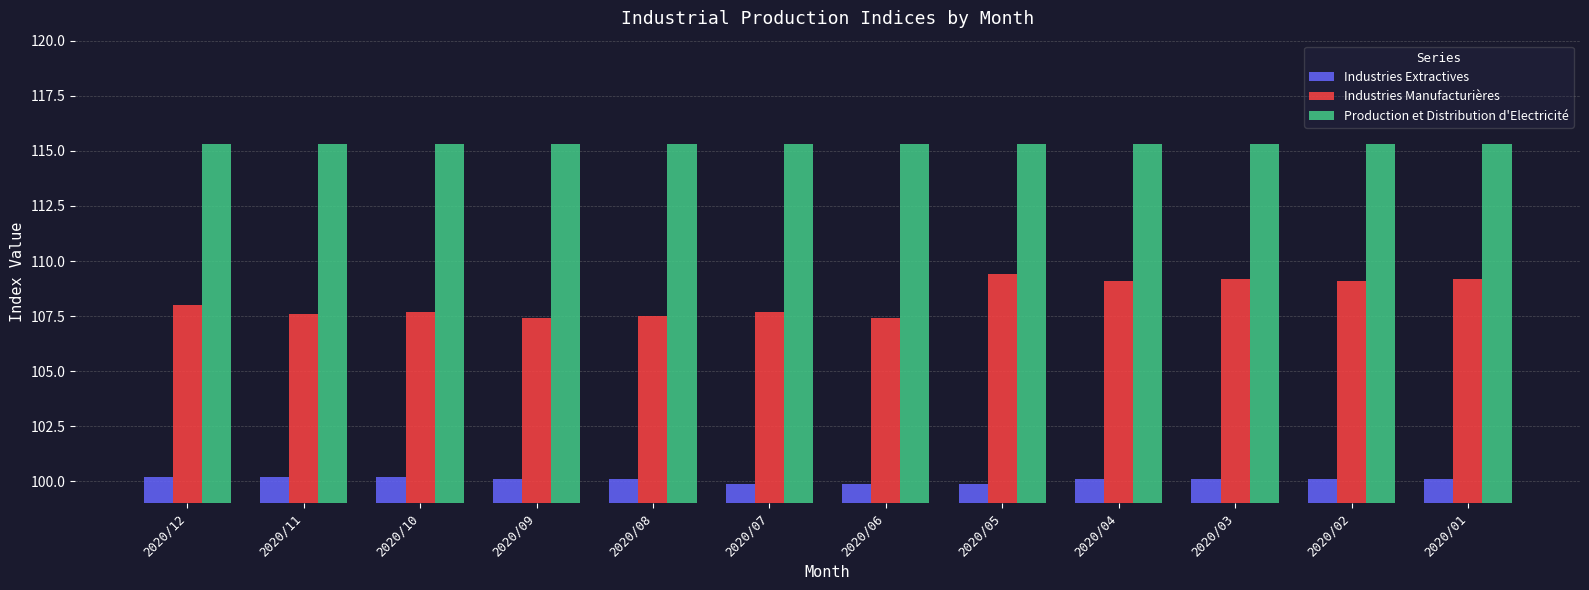

Read the Industries Manufacturières value at 2020/12.

108.0